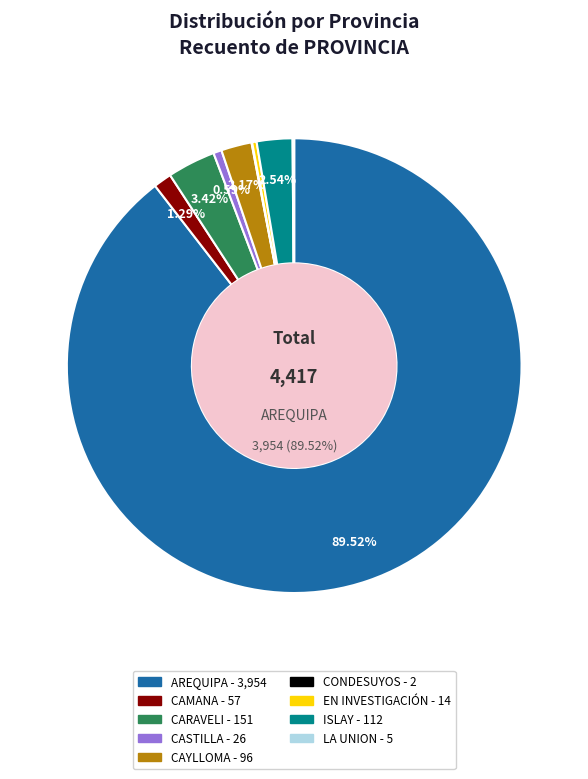

Is there any slice that represents more than half of the pie?

Yes